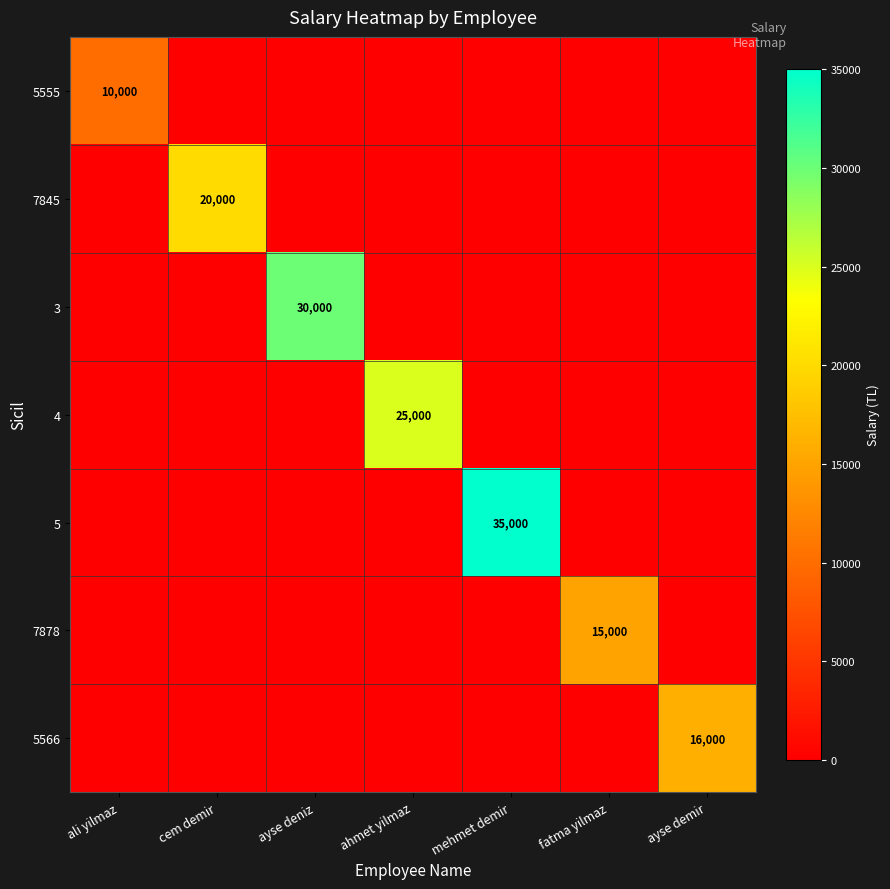

True or false: 4 has a value of 25000 at ahmet yilmaz.

True